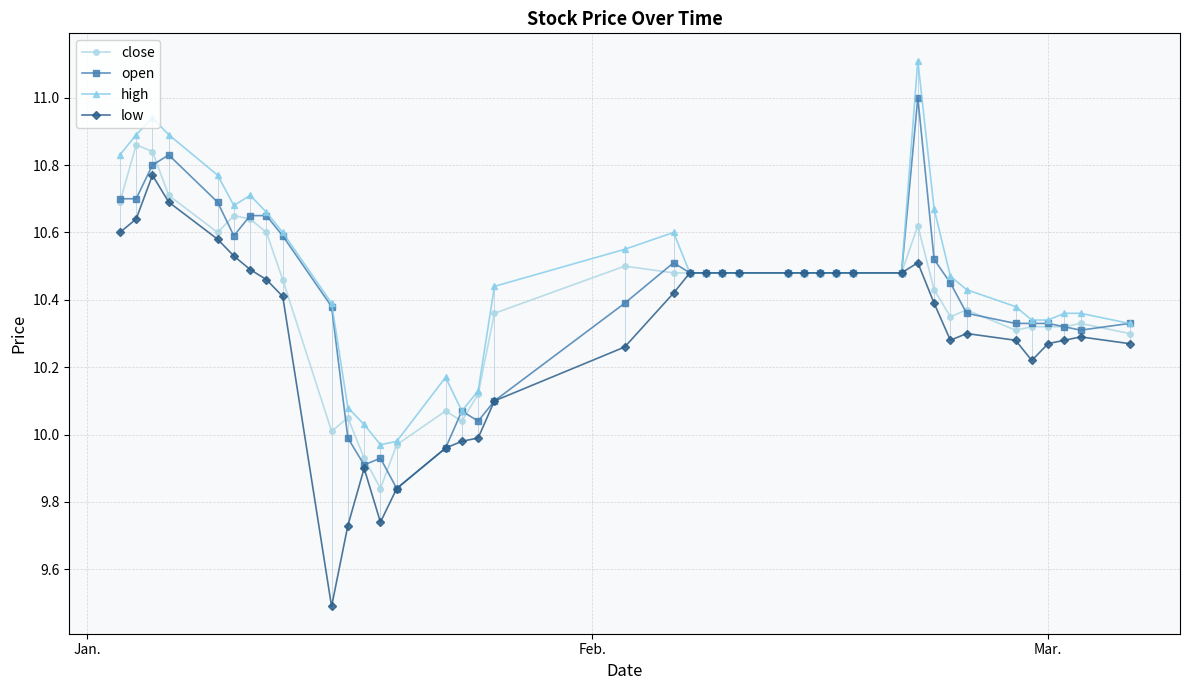

Rank the series by their maximum value, from lowest to highest.

low, close, open, high